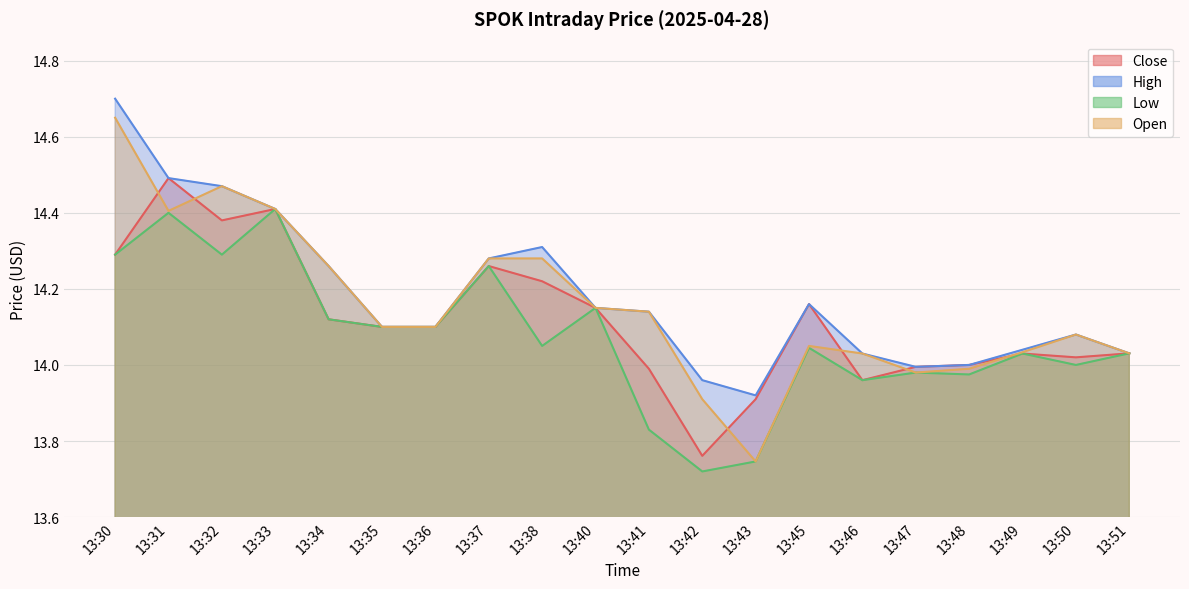

Which series has the widest spread of values?

Open